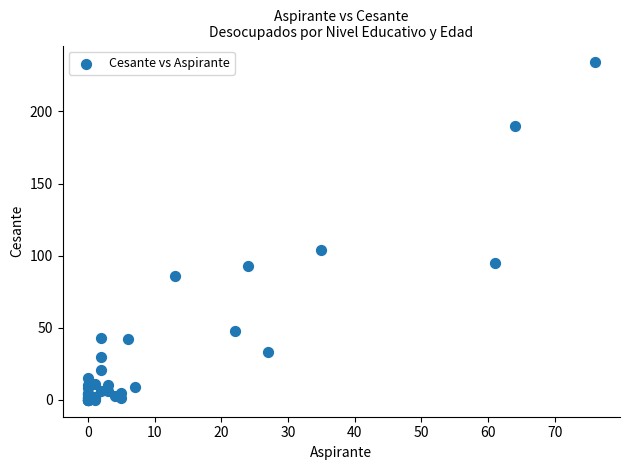

What Y value in the scatter plot is closest to 117?

104